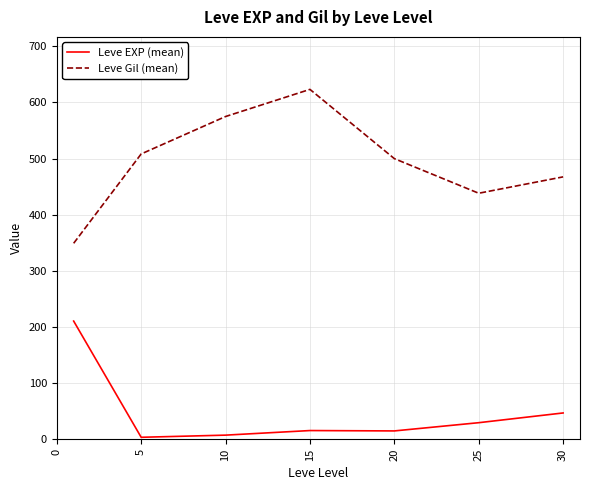

What is the greatest value displayed?

623.3